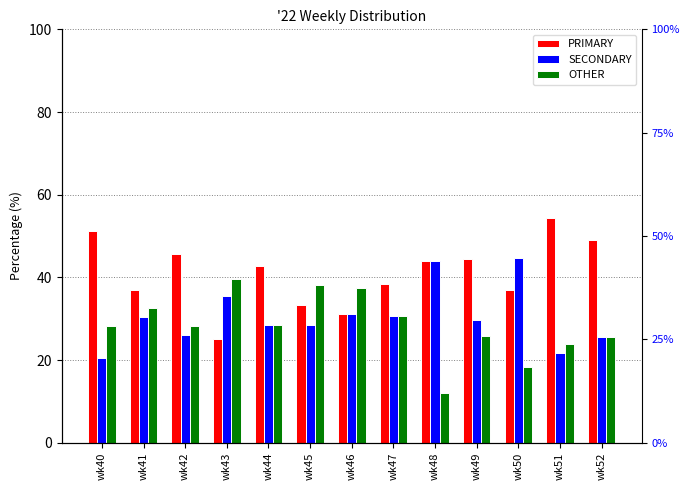

What is the spread (max minus min) of values at wk40?

30.8